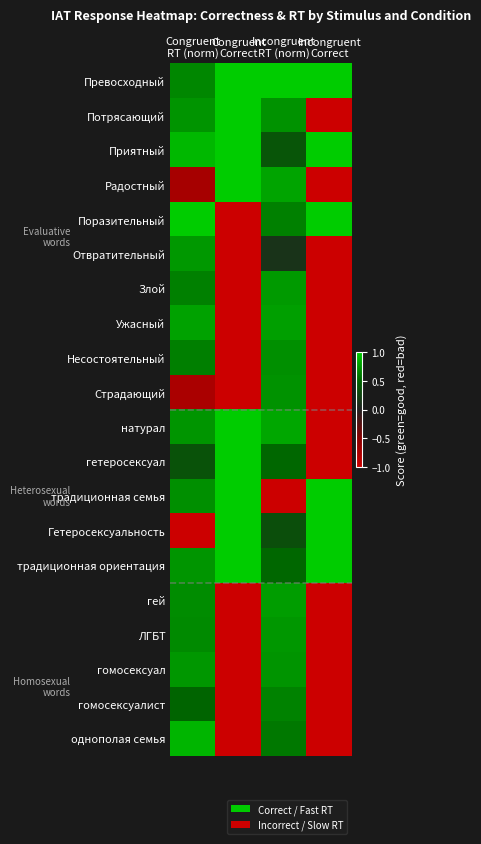

Which category has the lowest value across all series?

Incongruent
Correct